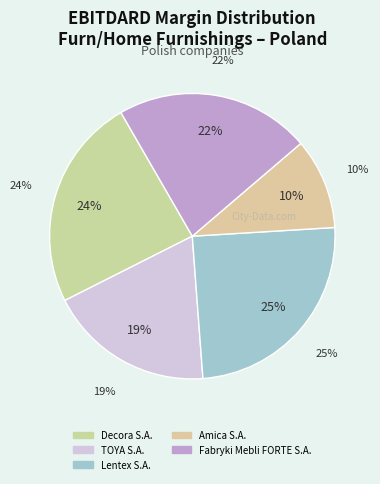

Is there a majority slice in this chart?

No